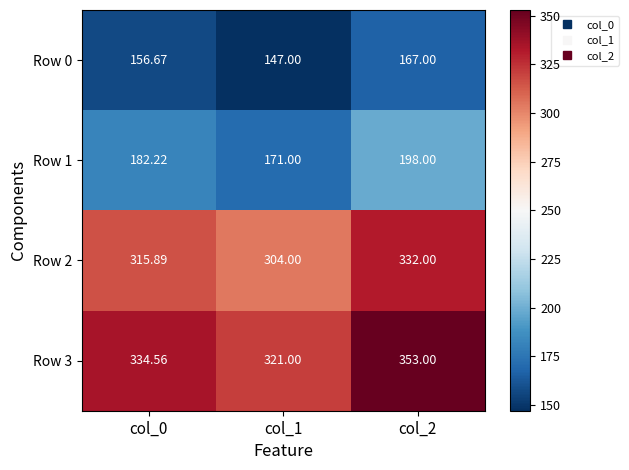

Which series changed the most between col_0 and col_1?

Row 3